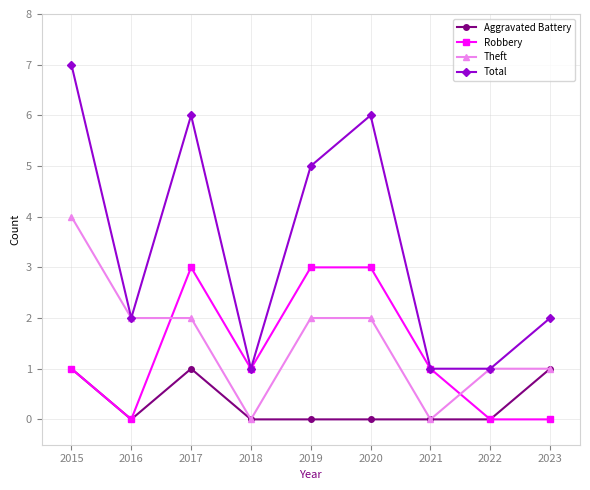

Which series changed the most between 2016 and 2018?

Theft